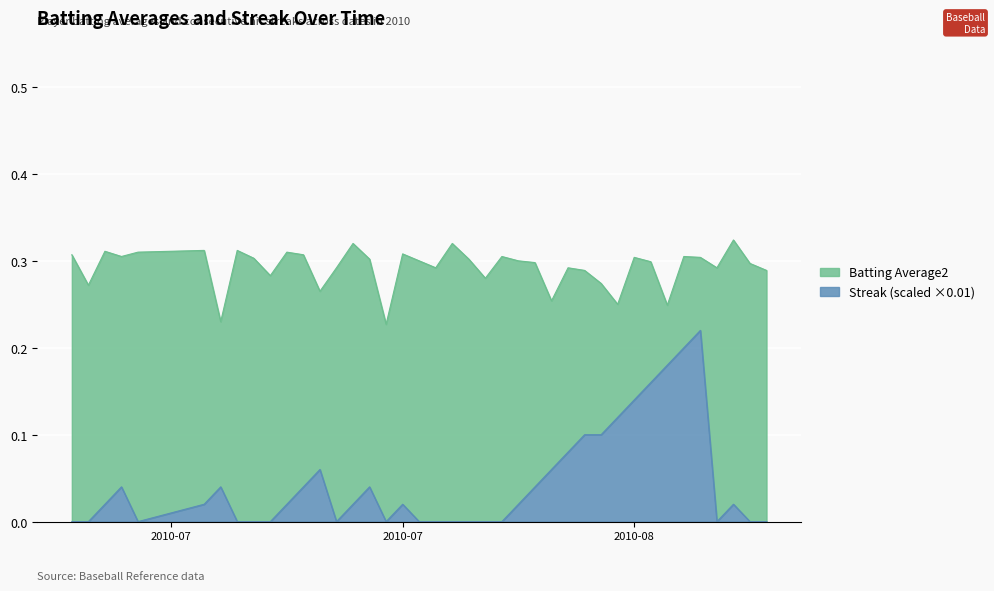

What are all the series names shown in the legend?

Batting Average2, Streak (scaled ×0.01)